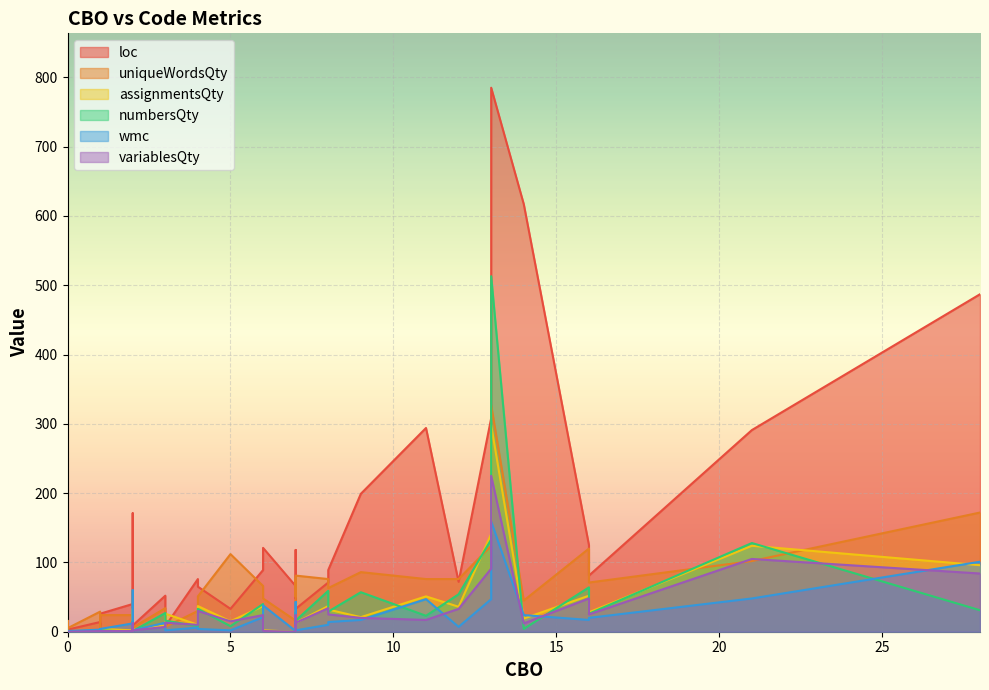

Does the chart display data point markers on the line(s)?

No